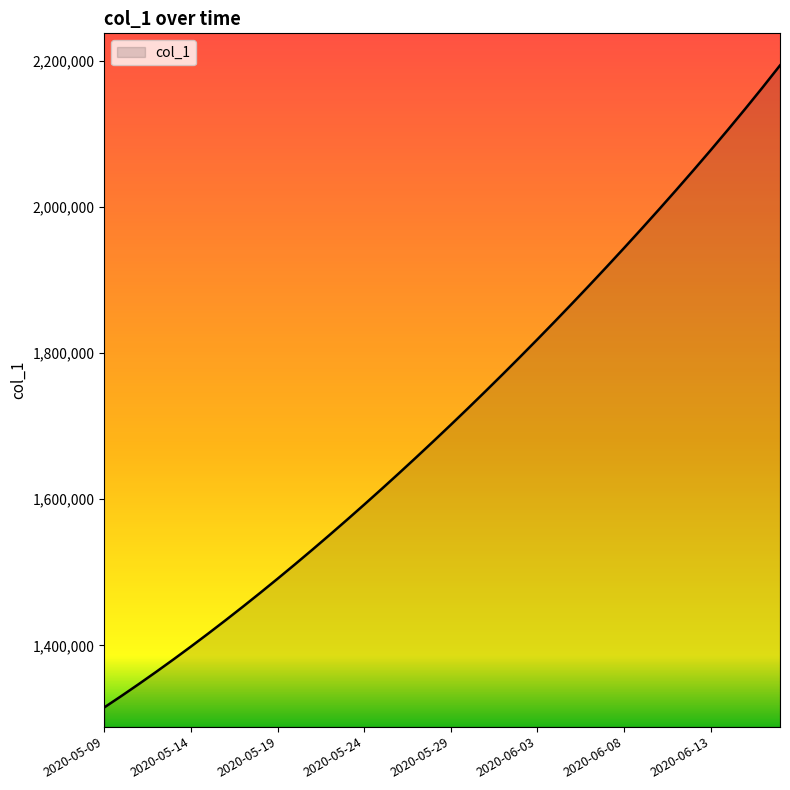

What is the smallest value displayed?

1315099.0